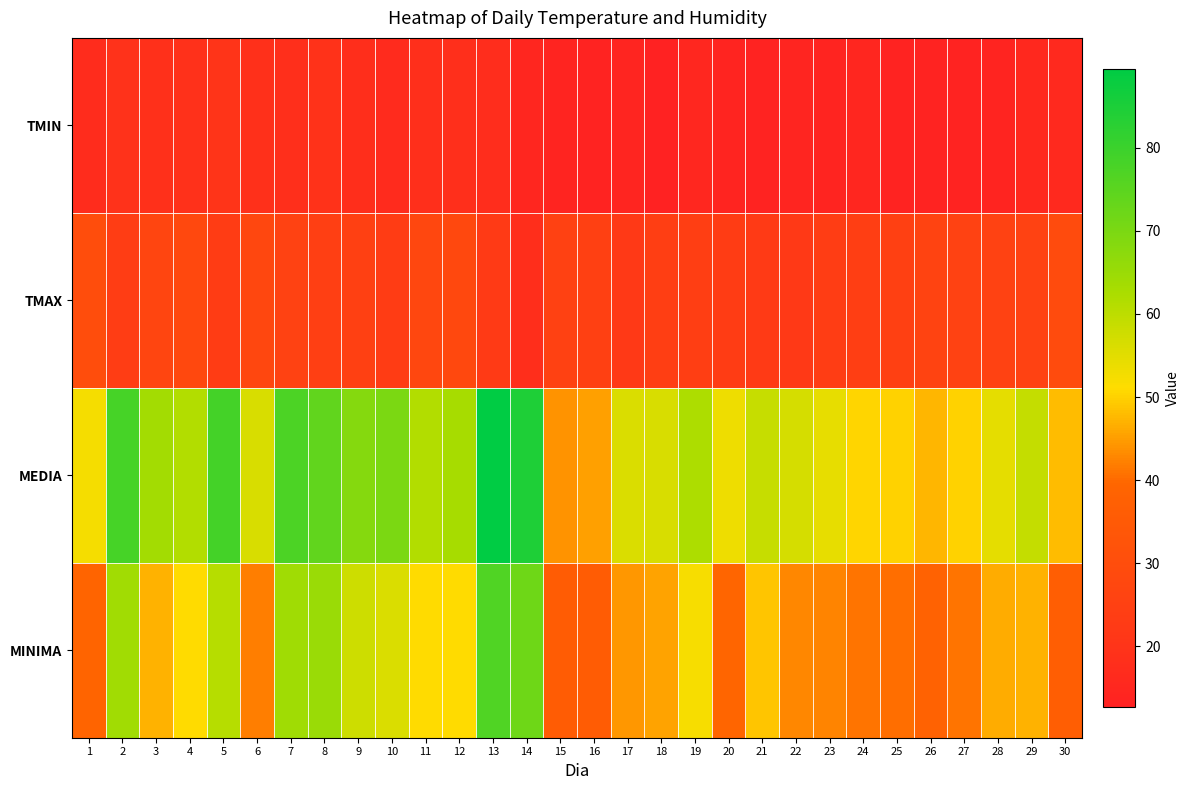

Rank the series by their maximum value, from lowest to highest.

TMIN, TMAX, MINIMA, MEDIA